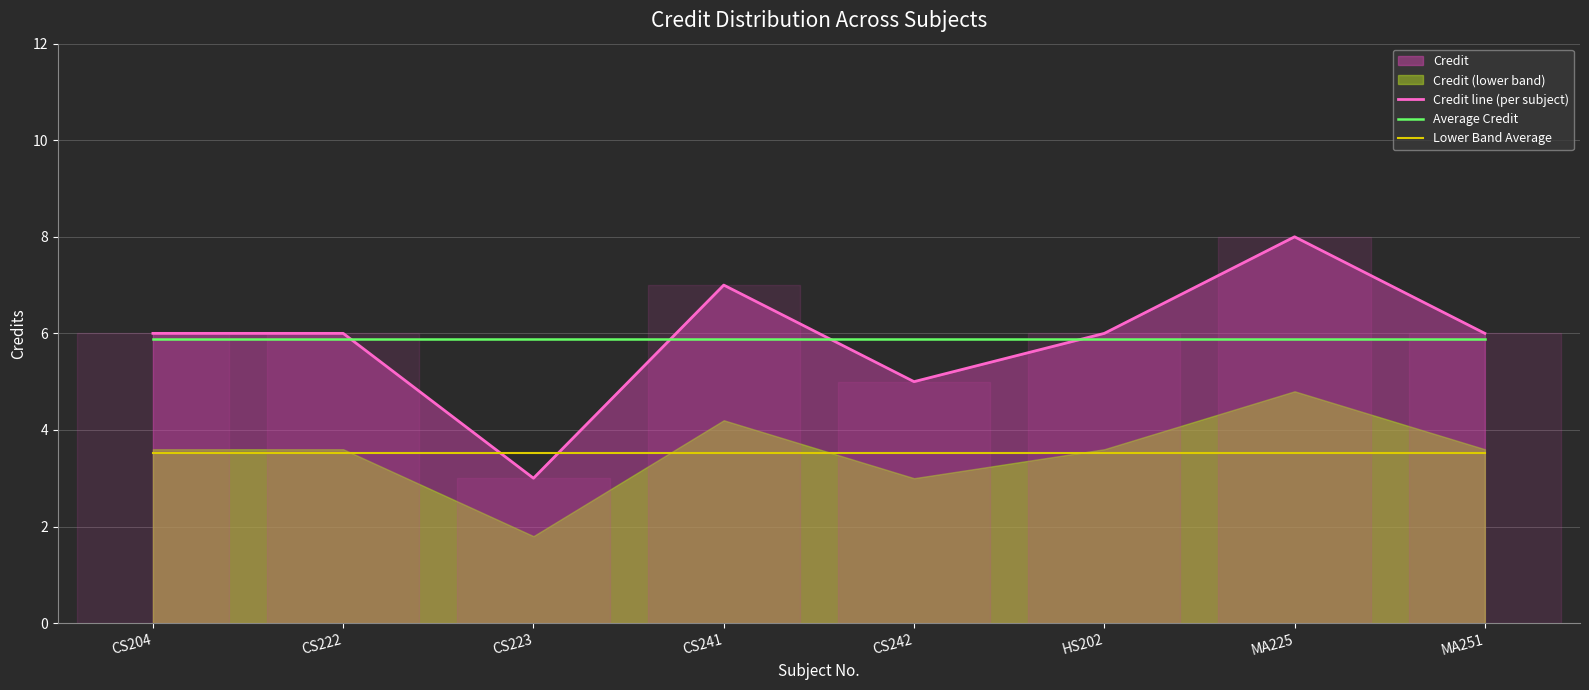

What is the label of the 4th point from the right?

CS242